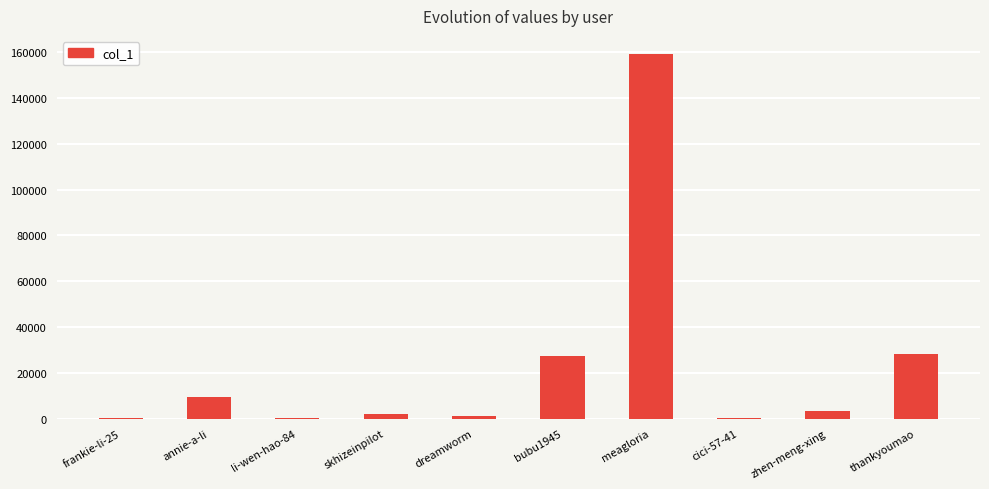

What is the sum of all values?

230906